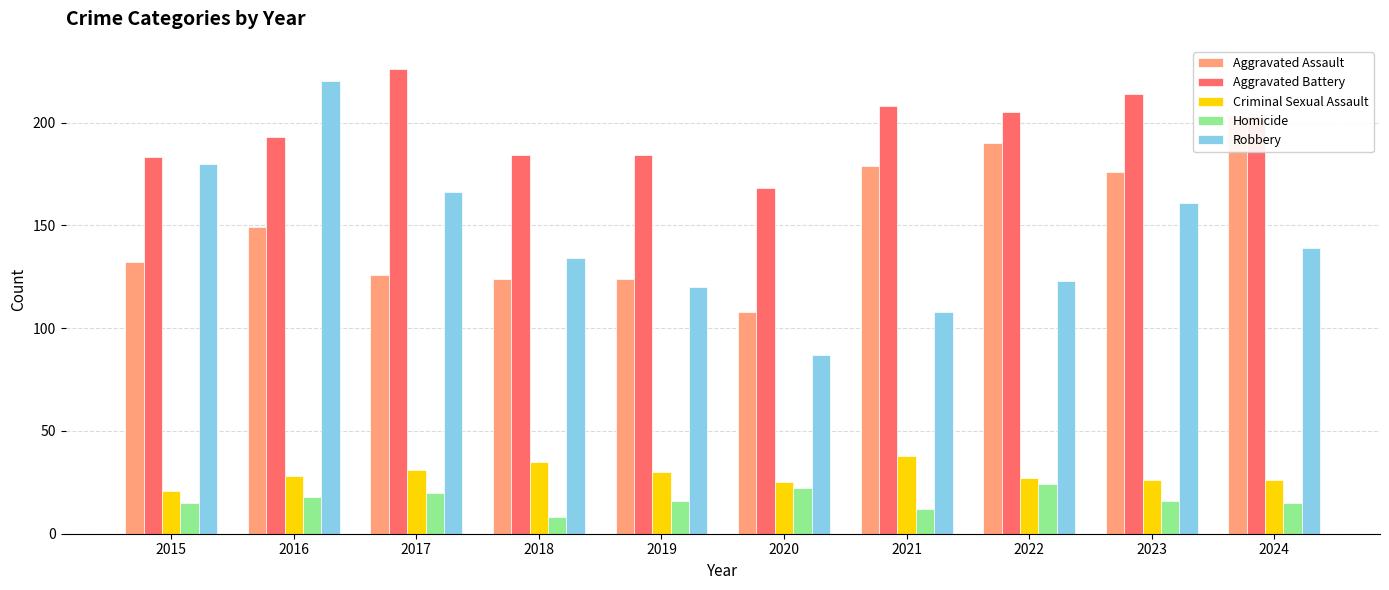

What is the value of the Robbery bar at the 1st from the left?

180